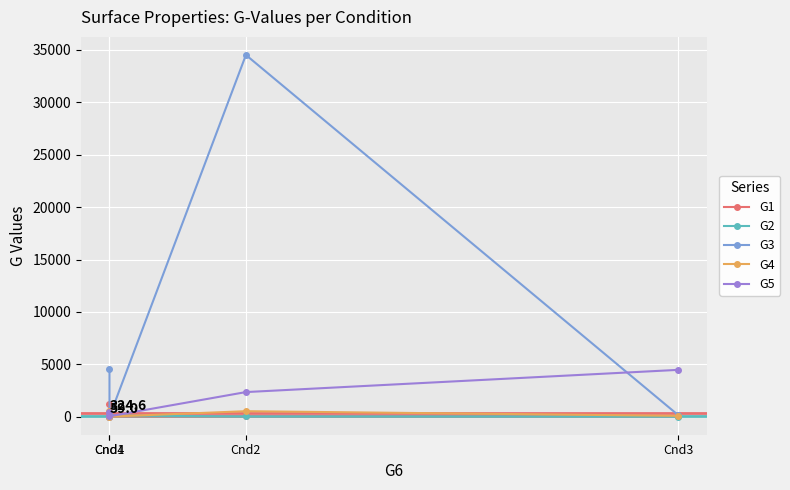

What value does the G5 series have at Cnd4?

465.0